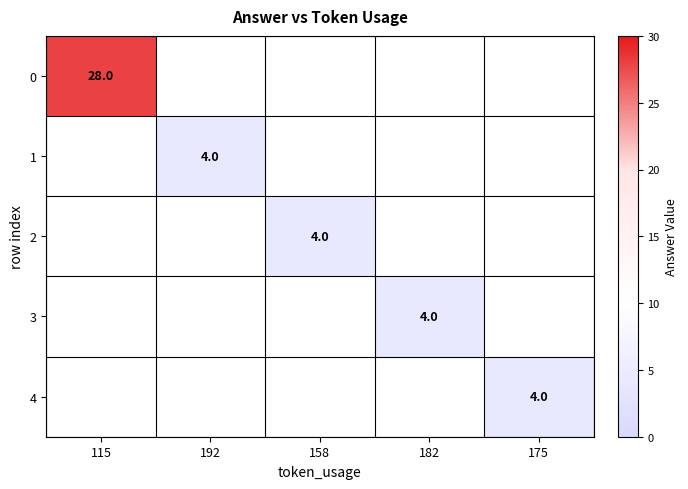

Is it true that 2 equals 4.0 at 158?

True